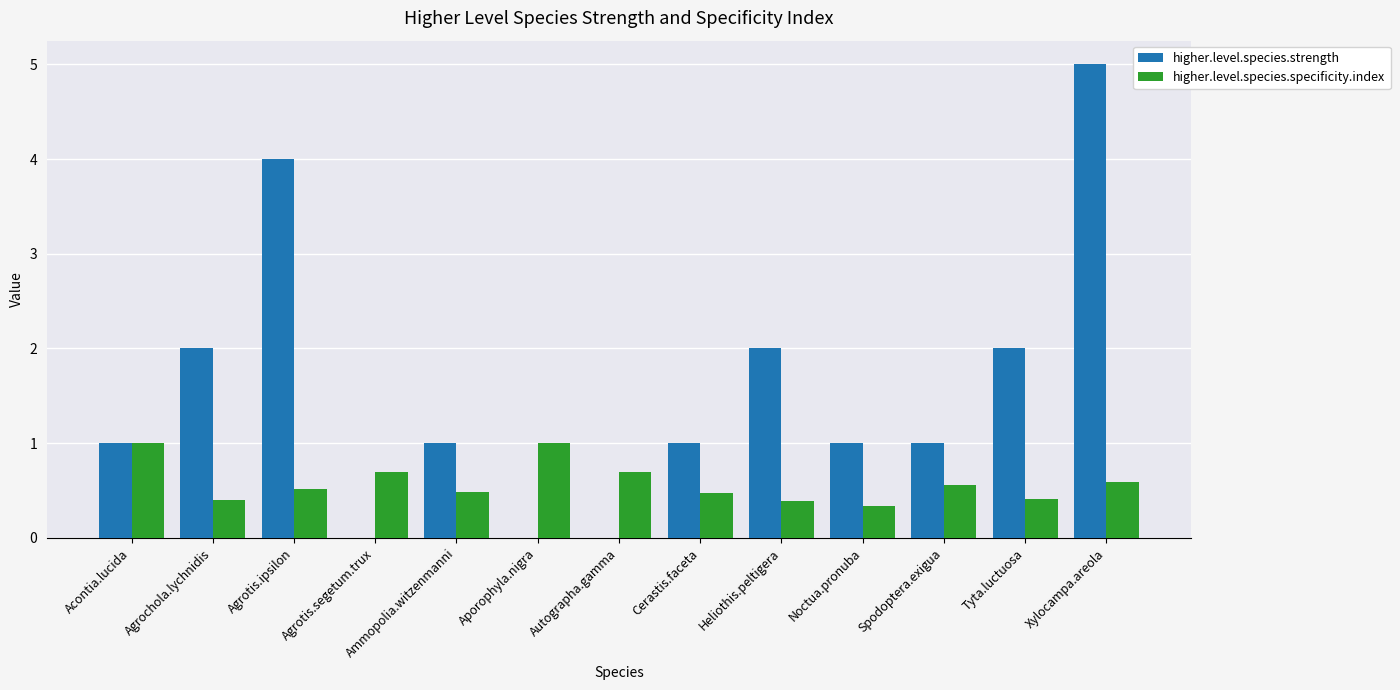

At which category is the sum across all series the highest?

Xylocampa.areola